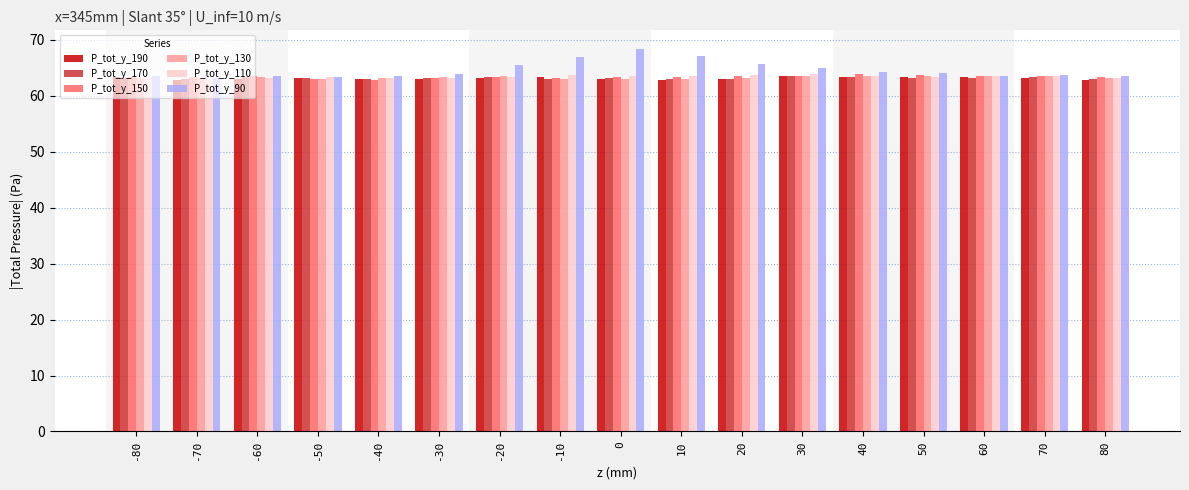

What is the spread (max minus min) of values at 80?

0.6